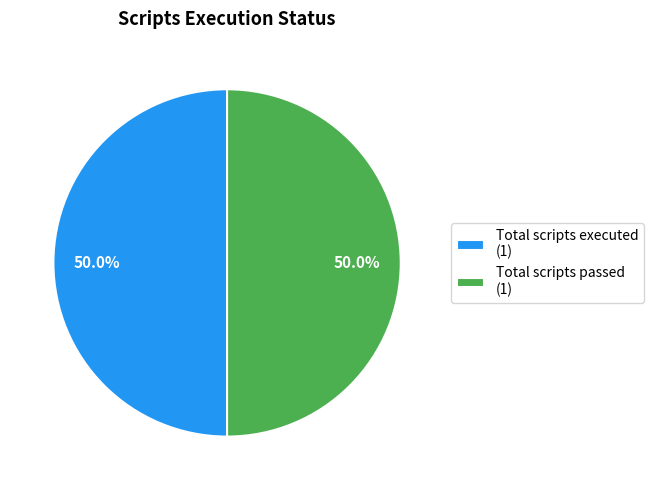

Approximately how many times larger is the value at Total scripts executed (1) compared to Total scripts passed (1)?

1.0